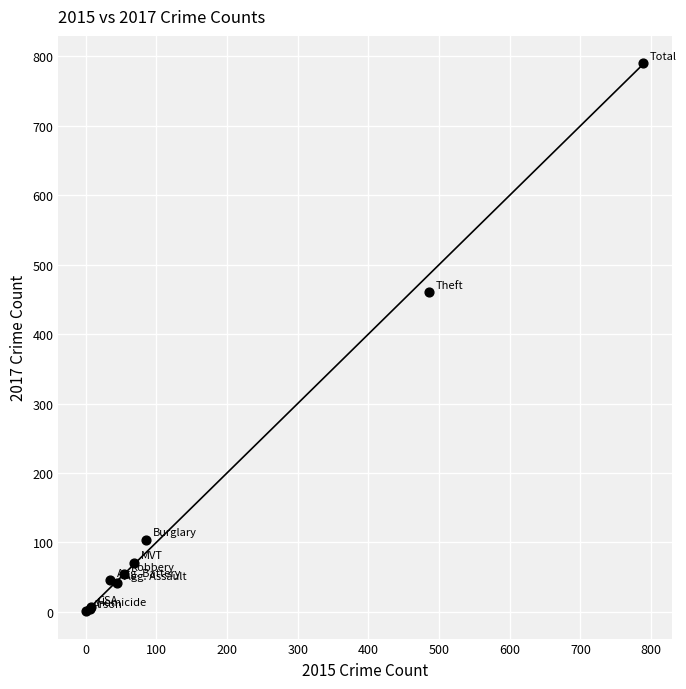

What Y value in the scatter plot is closest to 395?

460